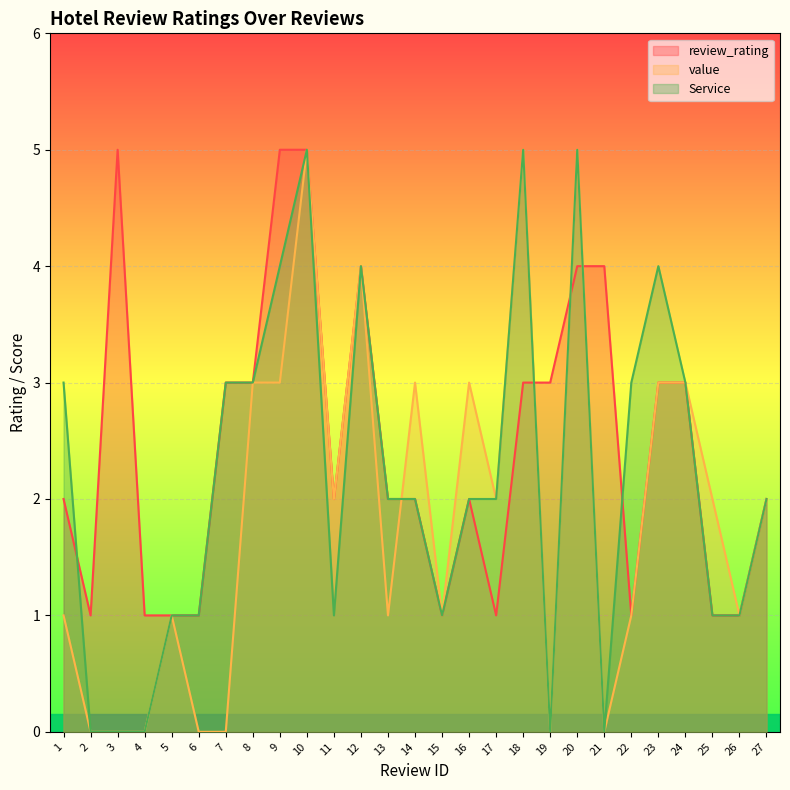

Which series has the largest total across all categories?

review_rating